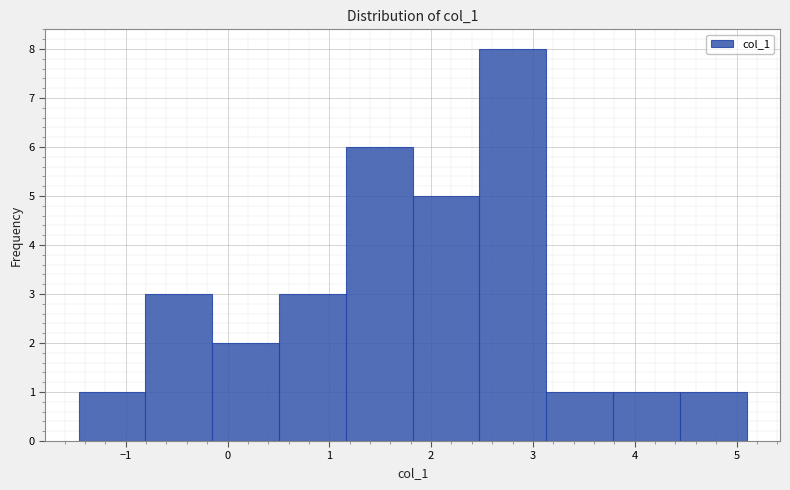

Reading left to right, list every bar in this chart as the range it spans on the x-axis followed by its height. Neither the bar edges nor the heights are printed on the chart, so give them approximately, as read against the axes.

-1.5 to -0.8: 1
-0.8 to -0.2: 3
-0.2 to 0.5: 2
0.5 to 1.2: 3
1.2 to 1.8: 6
1.8 to 2.5: 5
2.5 to 3.1: 8
3.1 to 3.8: 1
3.8 to 4.4: 1
4.4 to 5.1: 1